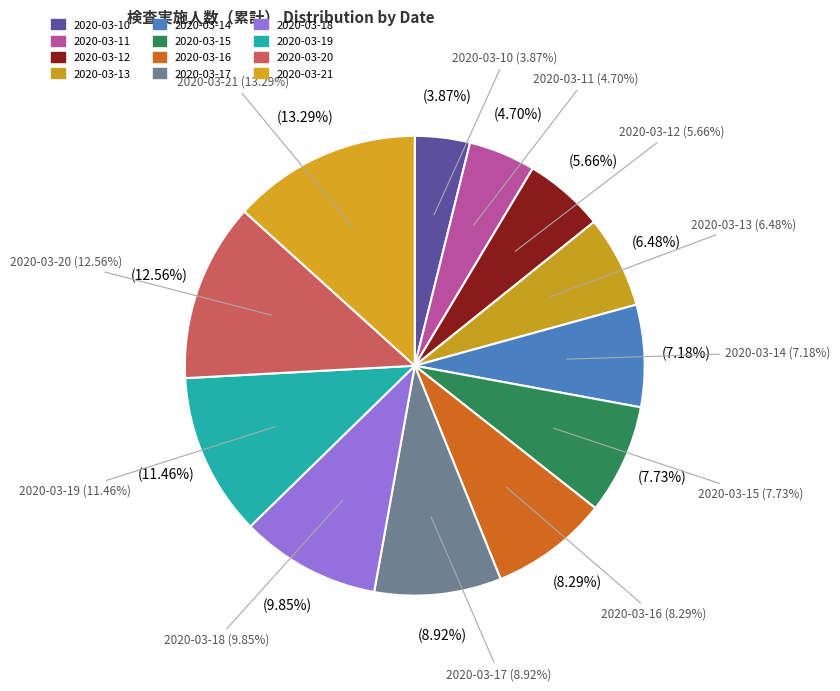

Which category has the biggest portion of the pie?

2020-03-21